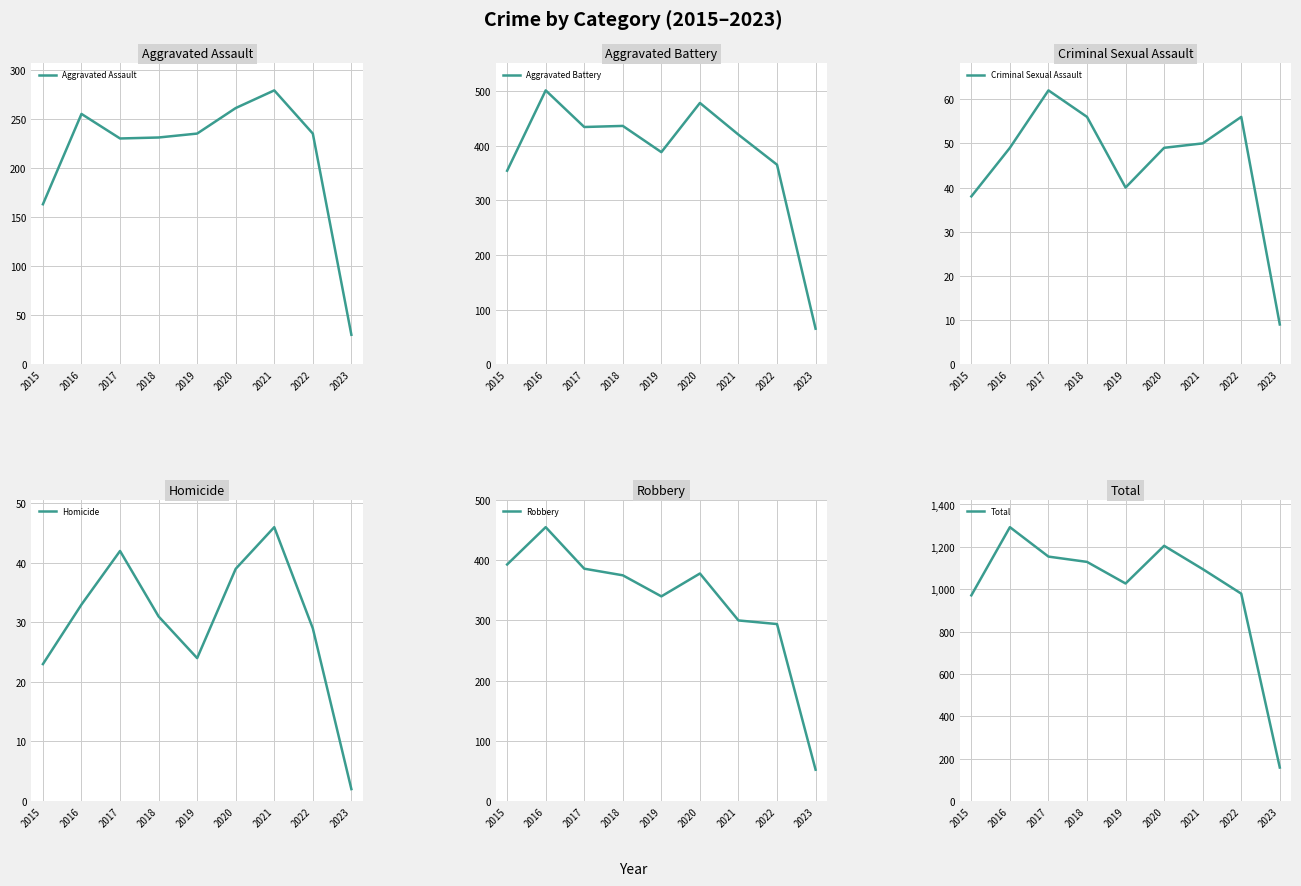

True or false: Total and Aggravated Battery cross at least once.

False